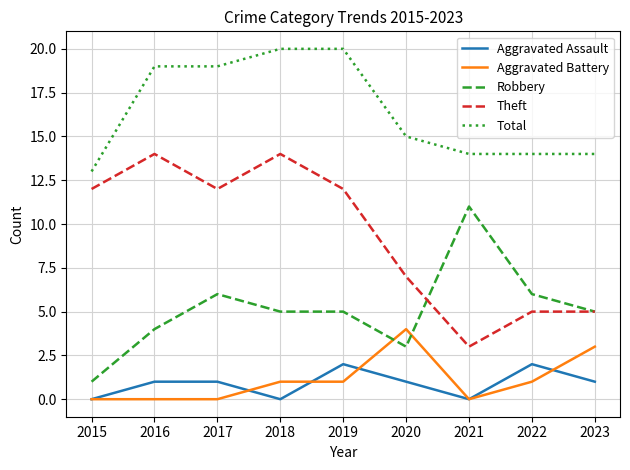

Reading left to right, what are all the values shown in this chart?

Aggravated Assault: 0	1	1	0	2	1	0	2	1
Aggravated Battery: 0	0	0	1	1	4	0	1	3
Robbery: 1	4	6	5	5	3	11	6	5
Theft: 12	14	12	14	12	7	3	5	5
Total: 13	19	19	20	20	15	14	14	14